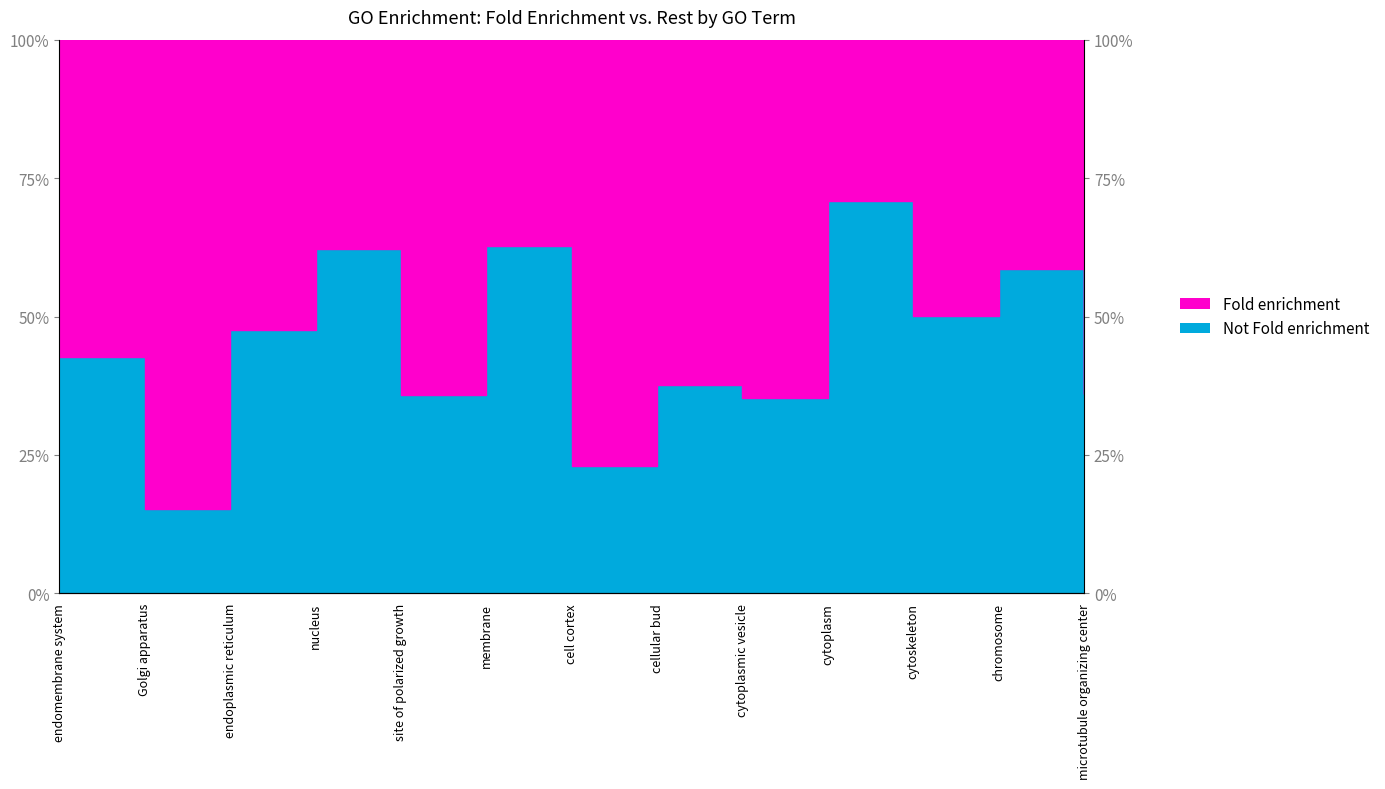

Rank the categories by value from highest to lowest.

cytoplasm, membrane, nucleus, chromosome, cytoskeleton, endoplasmic reticulum, endomembrane system, cellular bud, microtubule organizing center, site of polarized growth, cytoplasmic vesicle, cell cortex, Golgi apparatus